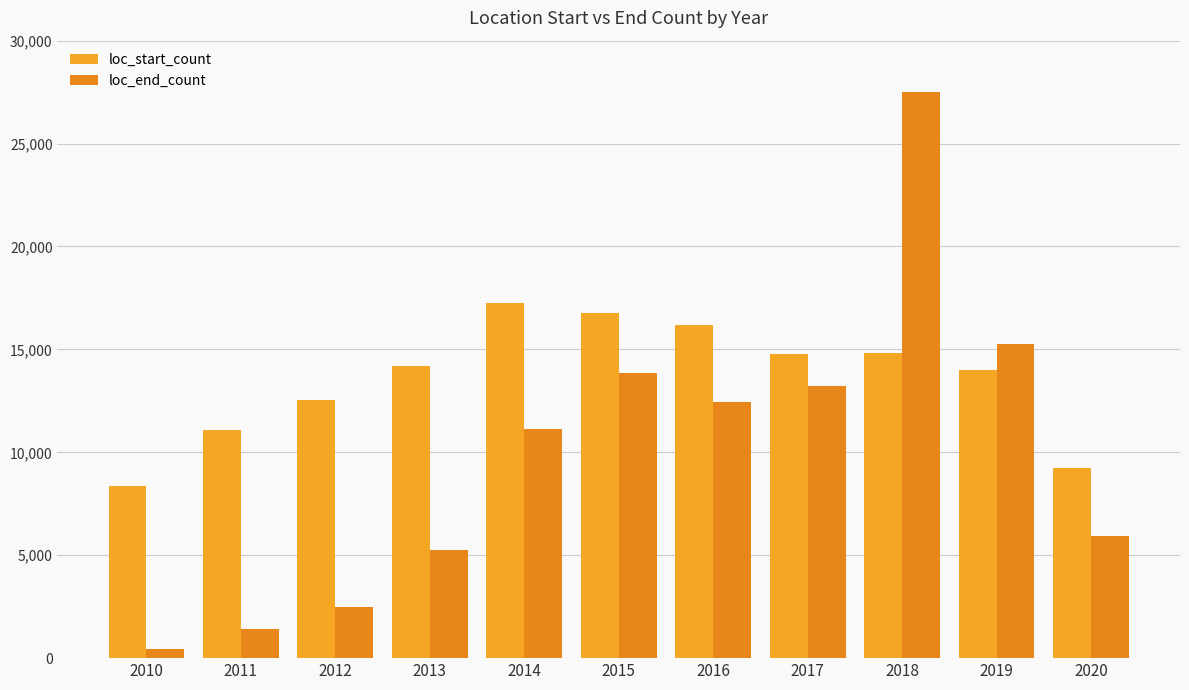

The value of loc_end_count at 2014 is 11150. True or false?

True